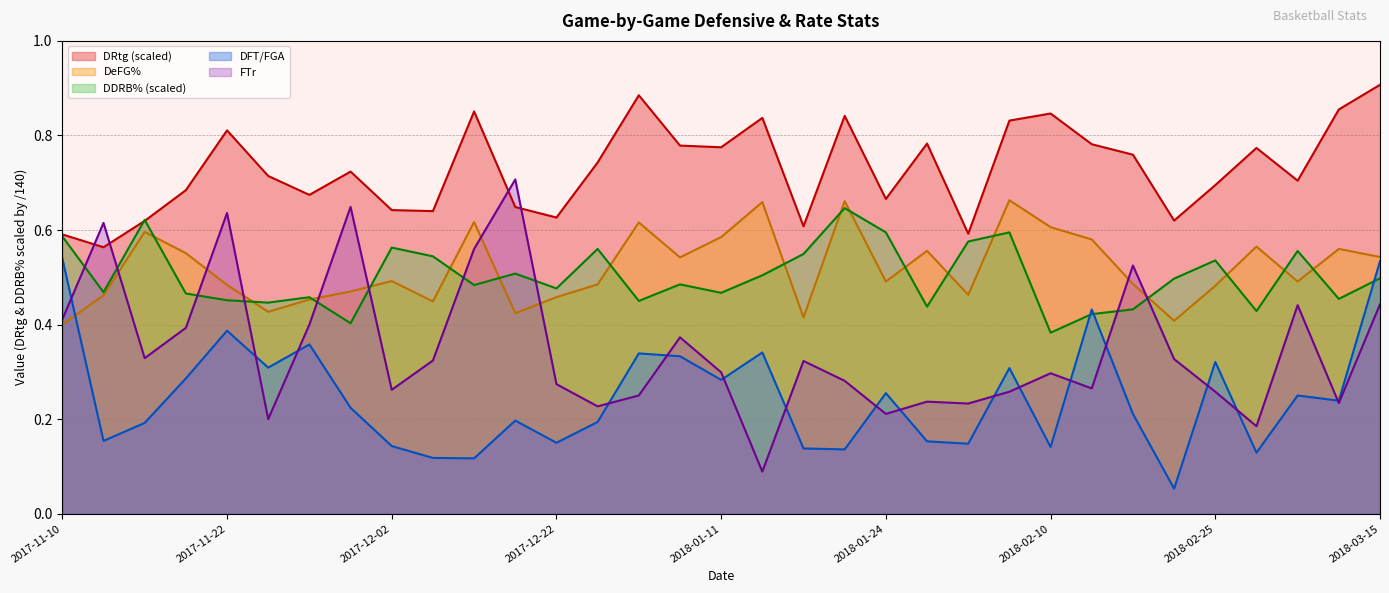

At how many categories does at least one series exceed 0?

33